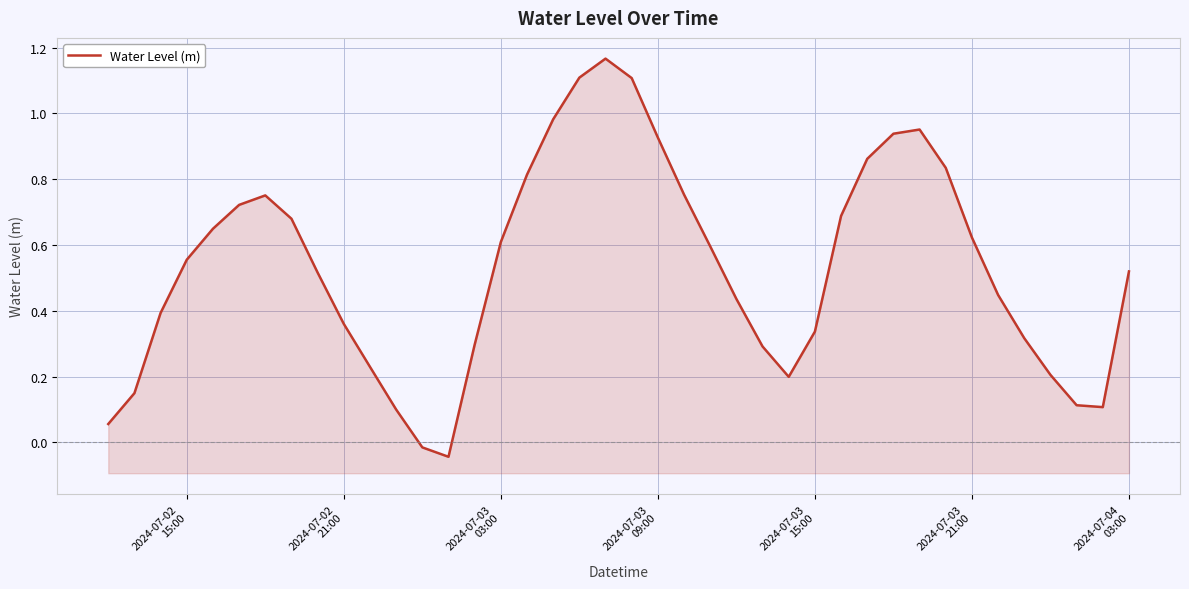

How many points are higher than both their immediate neighbors (excluding endpoints)?

3